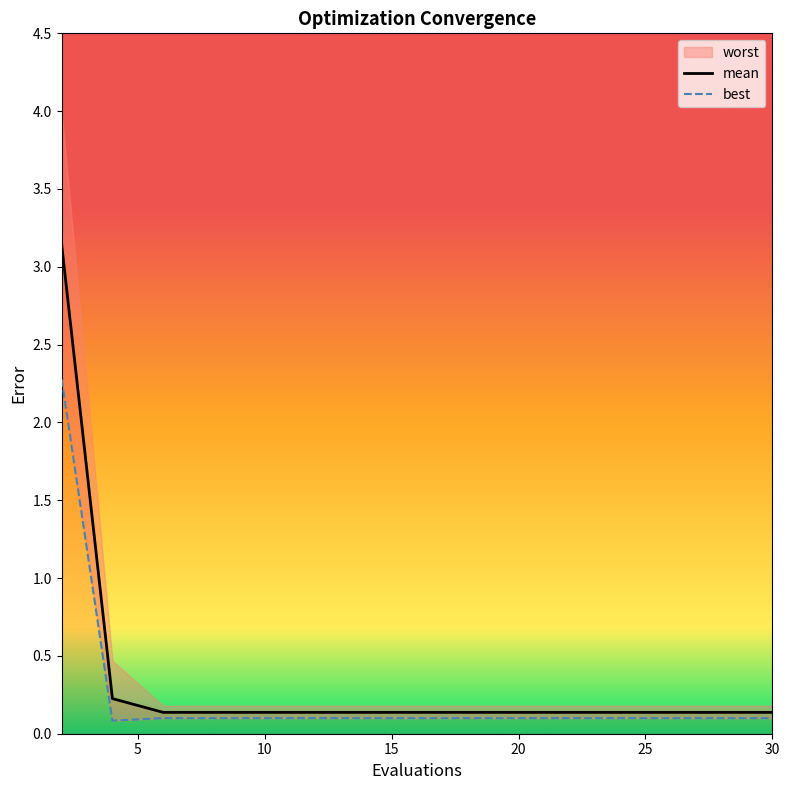

At which label does mean reach its peak?

2